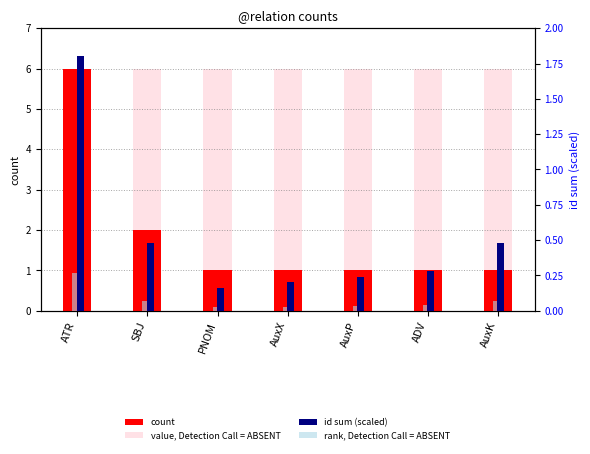

Between AuxX and AuxP, which series saw the biggest shift?

id sum (scaled)